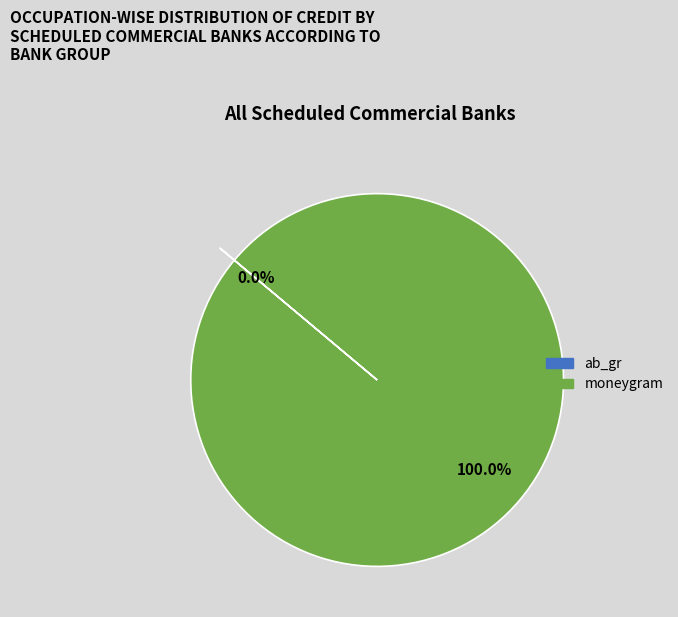

Does moneygram account for over 50% of the chart?

Yes